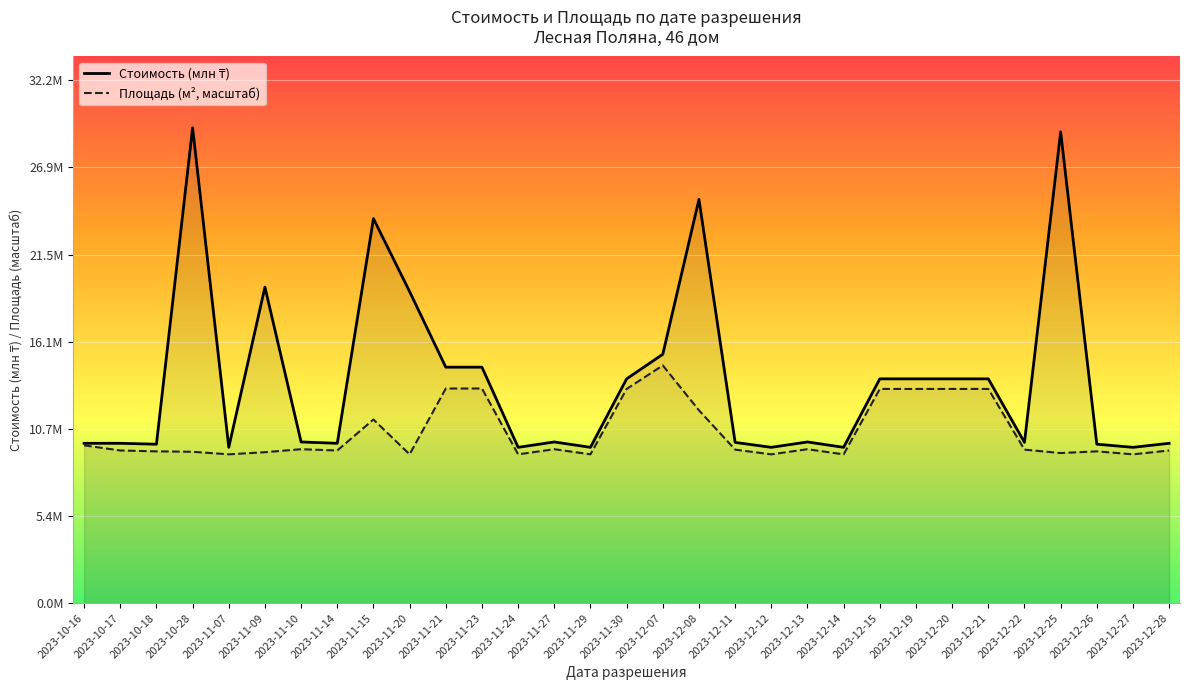

Where is Стоимость (млн ₸) nearest to the value 19?

2023-11-20